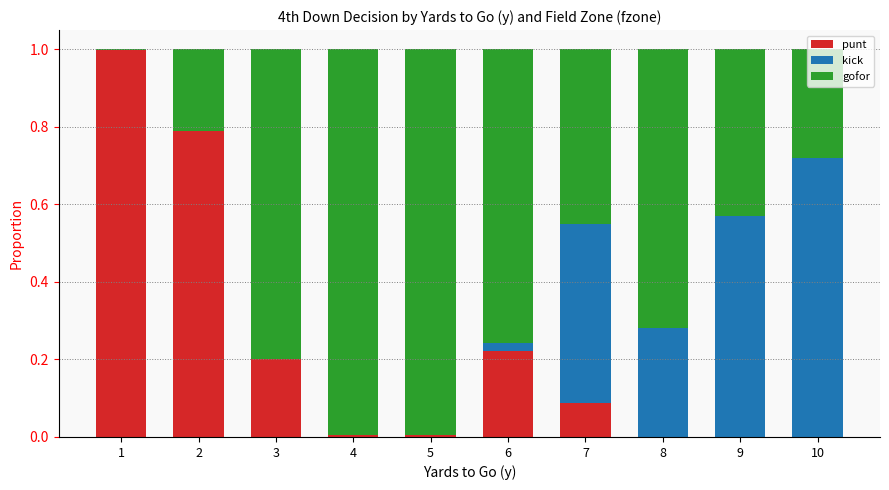

Are the bars horizontal?

No